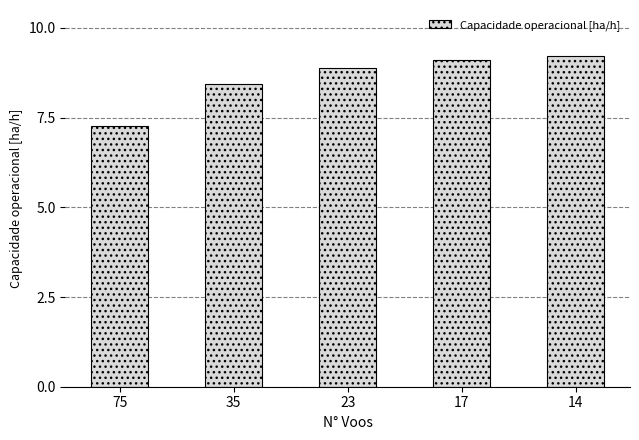

The value at 35 is 5.8. True or false?

False